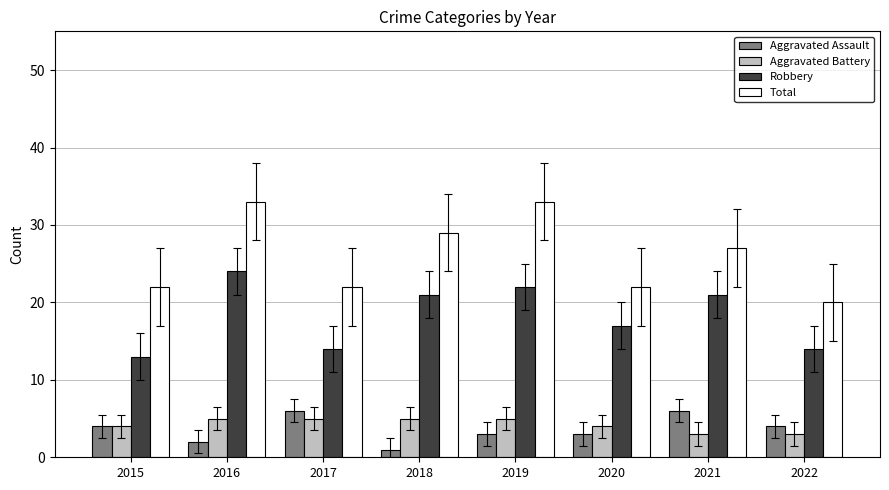

Reading left to right, transcribe all the data shown in this chart.

Aggravated Assault: 2015=4	2016=2	2017=6	2018=1	2019=3	2020=3	2021=6	2022=4
Aggravated Battery: 2015=4	2016=5	2017=5	2018=5	2019=5	2020=4	2021=3	2022=3
Robbery: 2015=13	2016=24	2017=14	2018=21	2019=22	2020=17	2021=21	2022=14
Total: 2015=22	2016=33	2017=22	2018=29	2019=33	2020=22	2021=27	2022=20